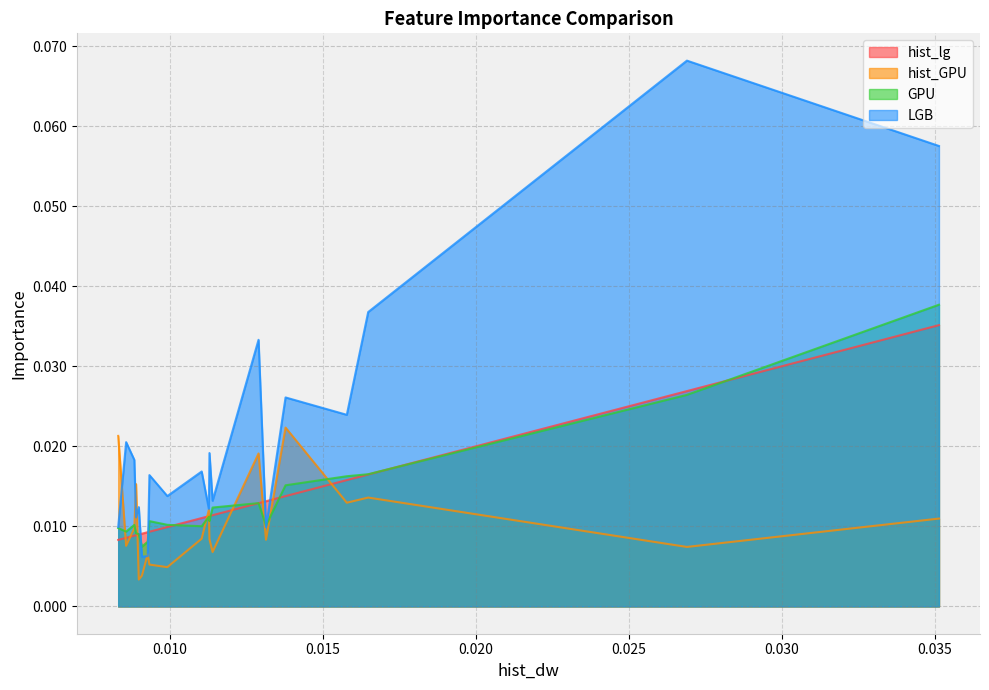

The GPU series shows 0.0 at 19. True or false?

False